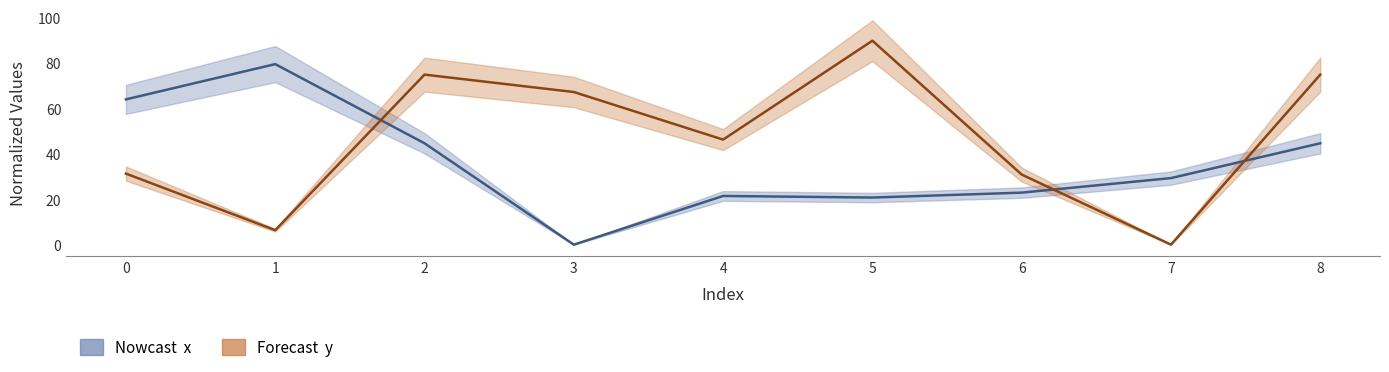

How many times do x and y cross each other?

3